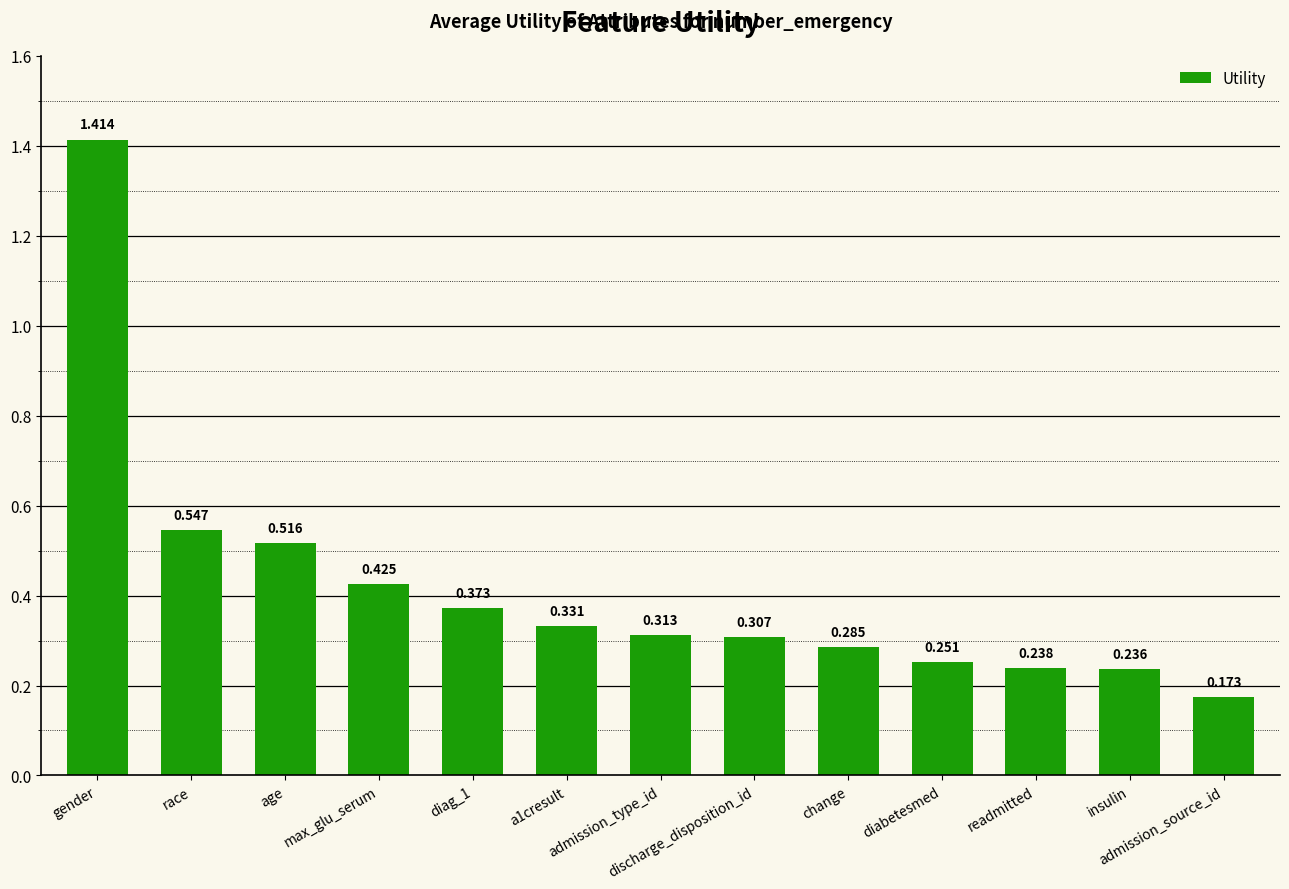

Does the chart contain any negative values?

No